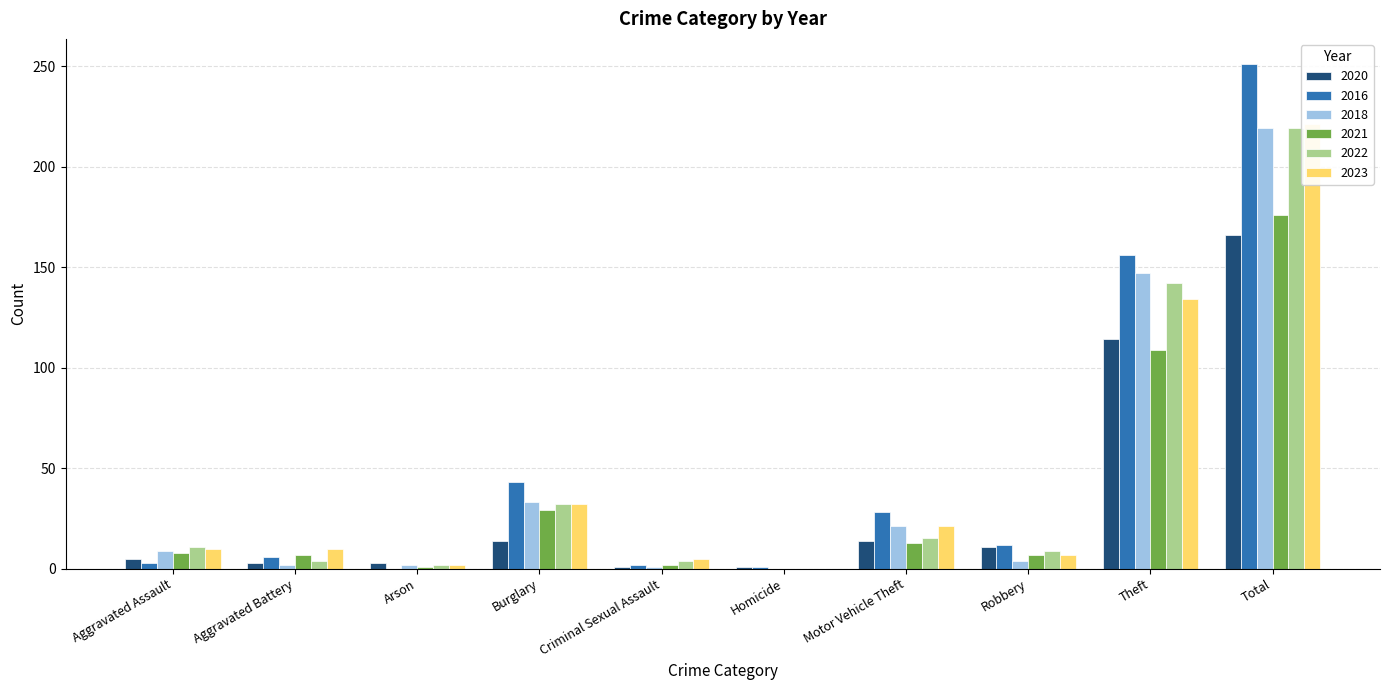

Count the number of data series in this chart.

6